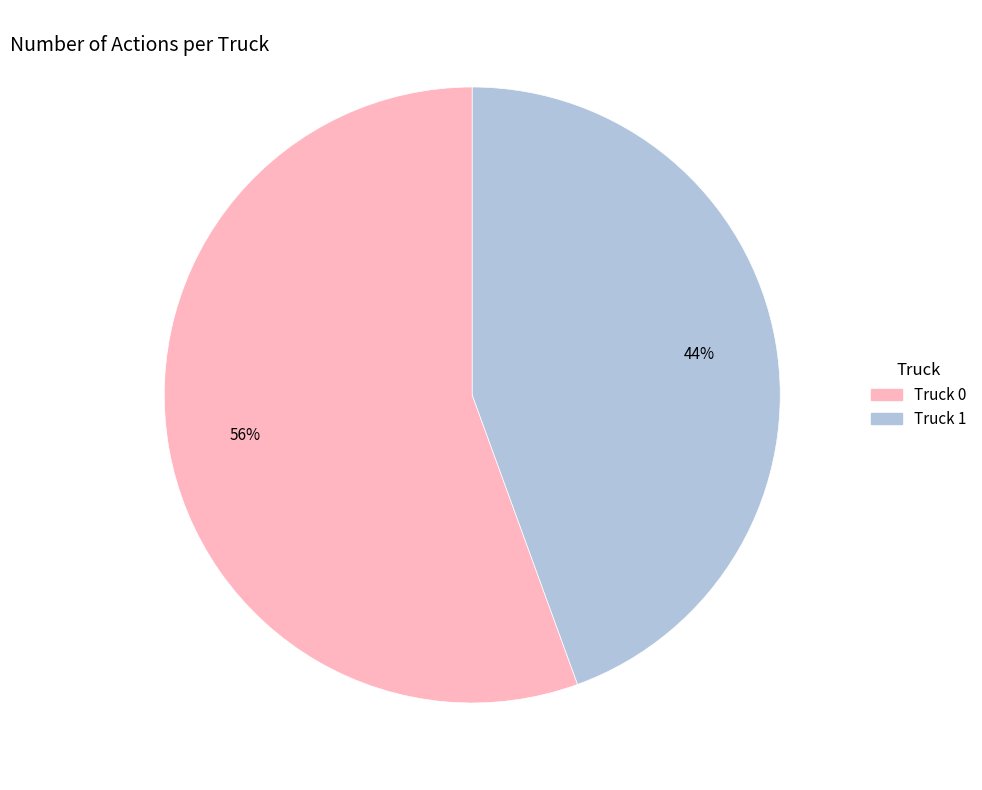

How many slices are in this pie chart?

2